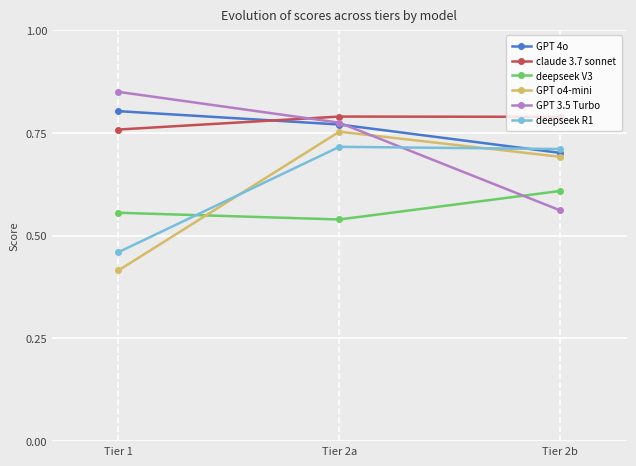

Is this an area chart (filled region under the line)?

No